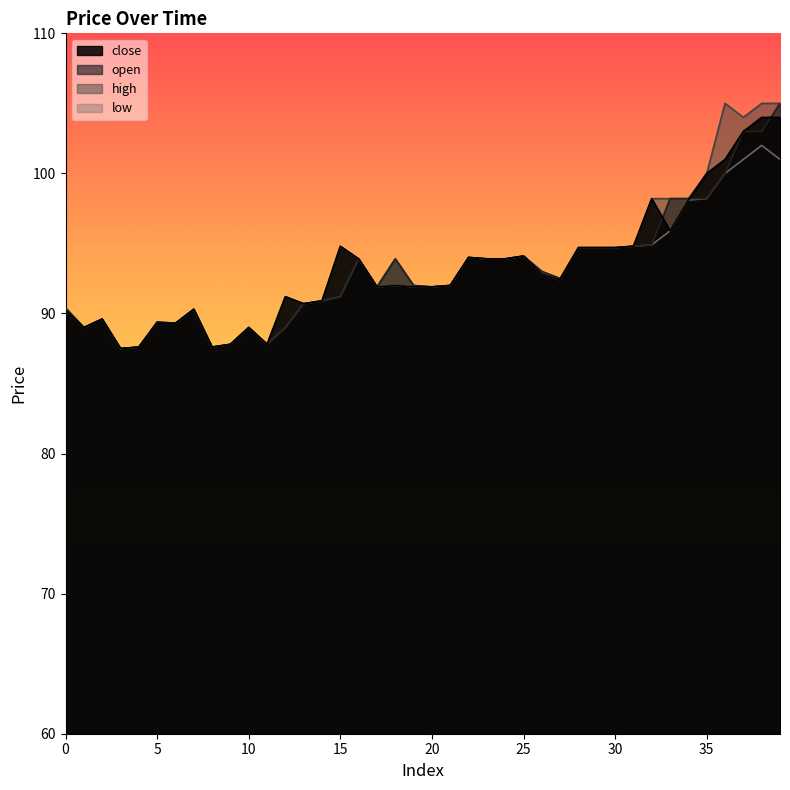

What is the sum of the high values at 18 and 22?

187.9